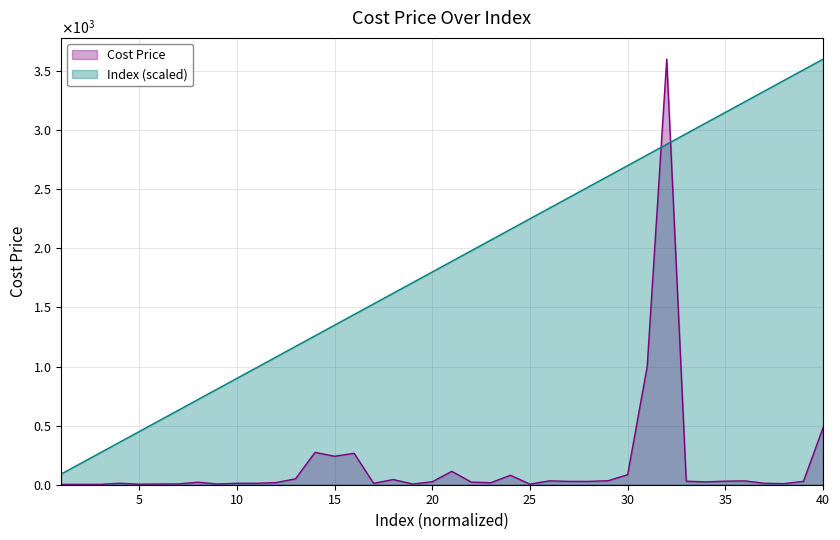

What is the difference between the highest and lowest values at 24?

2080.0